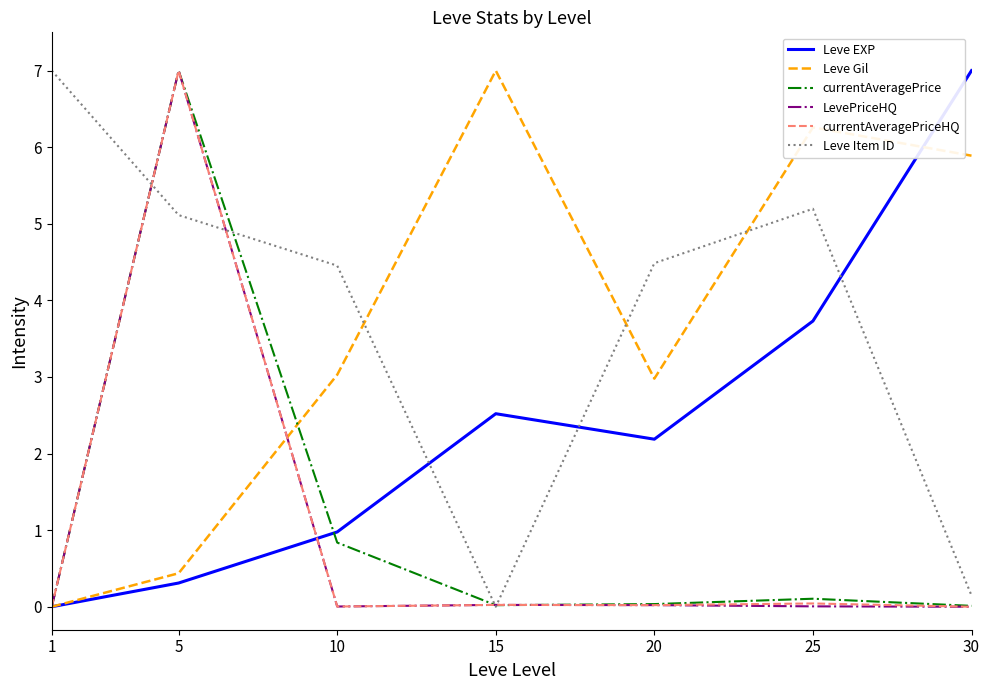

What is the total value across all series at 5?

26.9